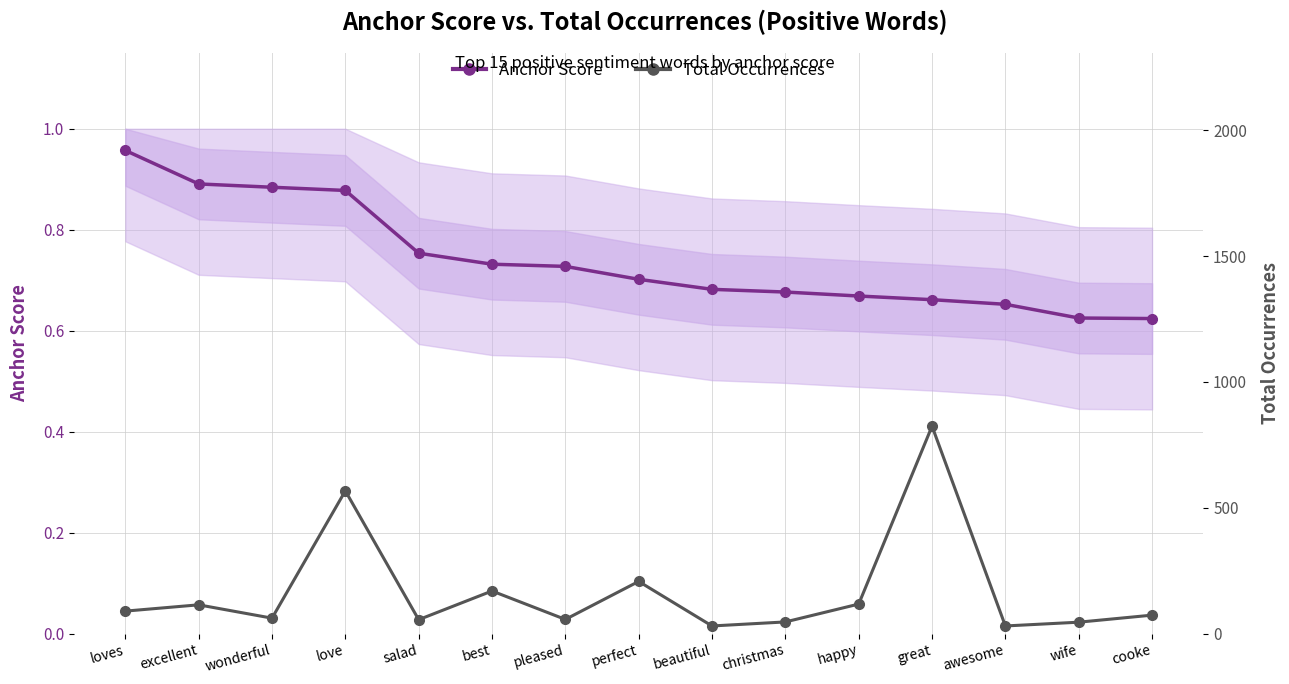

What is the difference between the maximum and minimum values in the Anchor Score (positive words) series?

0.3